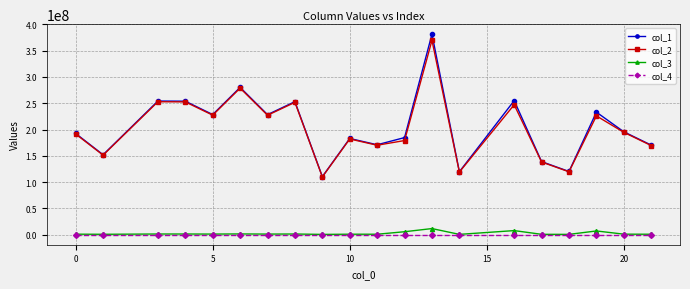

True or false: col_1 and col_4 intersect in this chart.

False